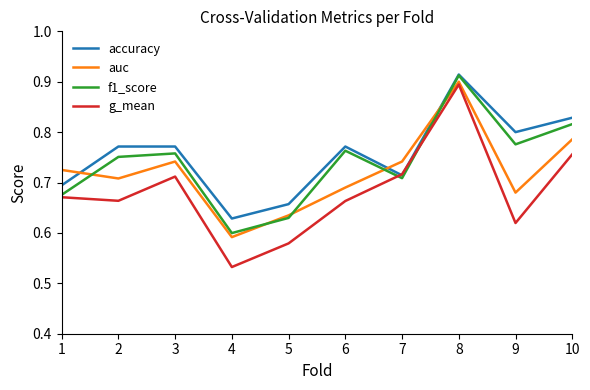

True or false: g_mean has a value of 0.7 at 2.

True